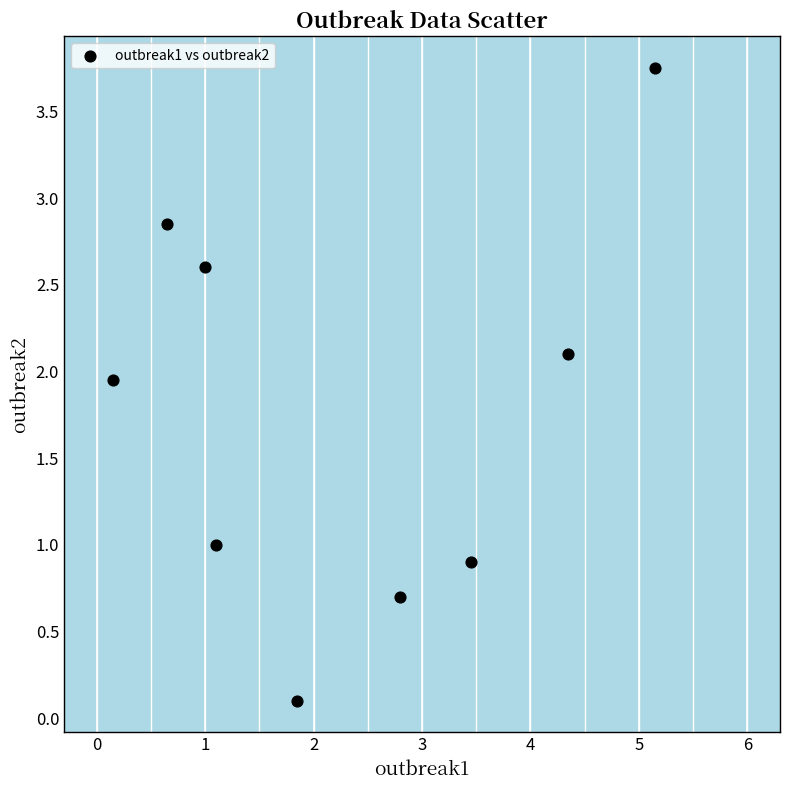

What is the range of X values (max minus min)?

5.0